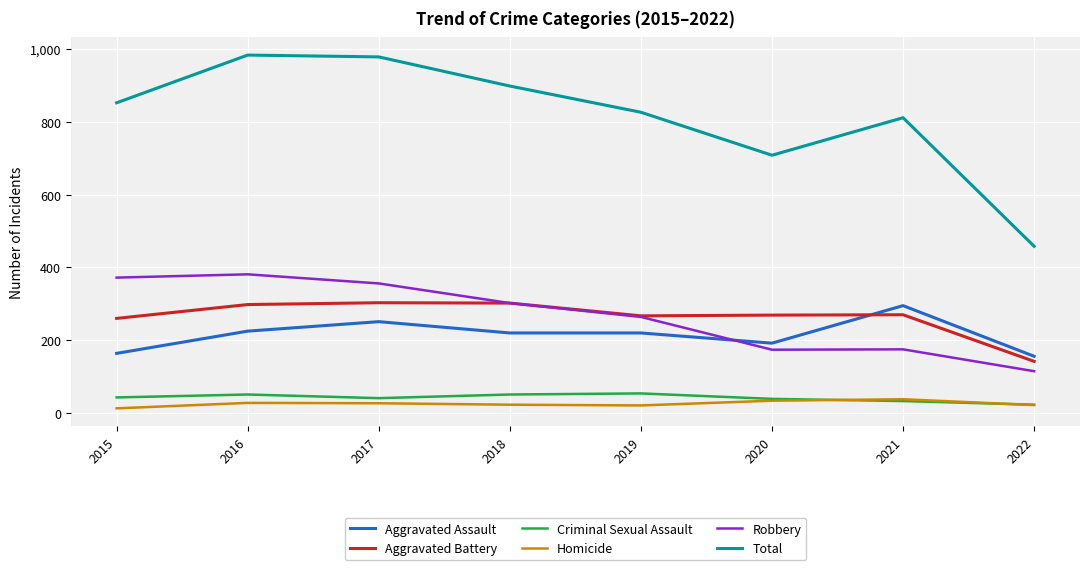

Is this an area chart (filled region under the line)?

No